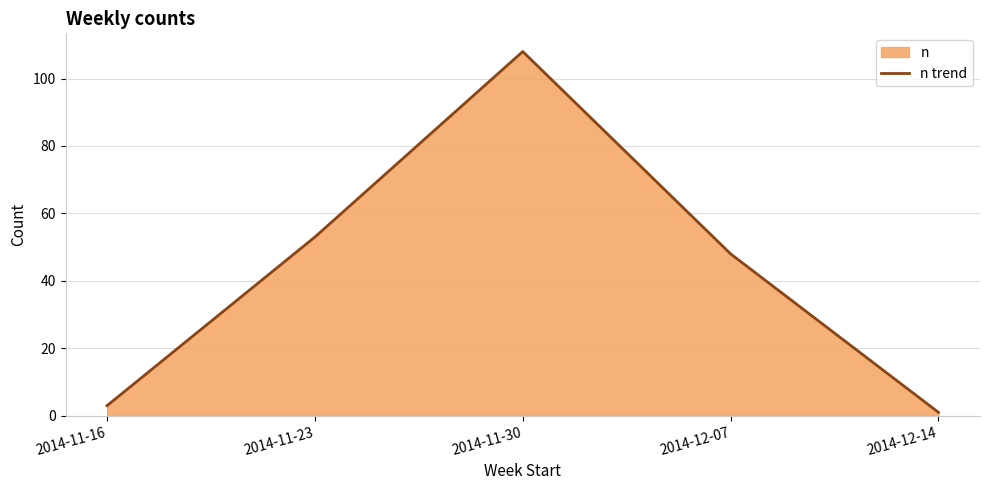

What is the approximate value at 2014-11-30?

108